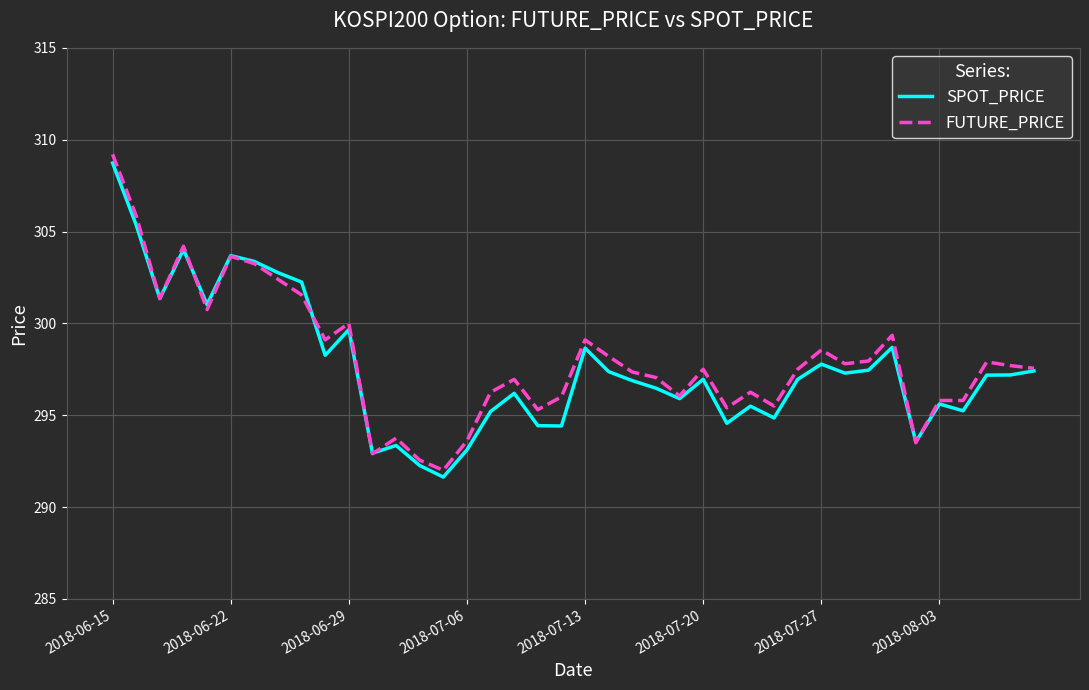

Which series has the widest spread of values?

FUTURE_PRICE